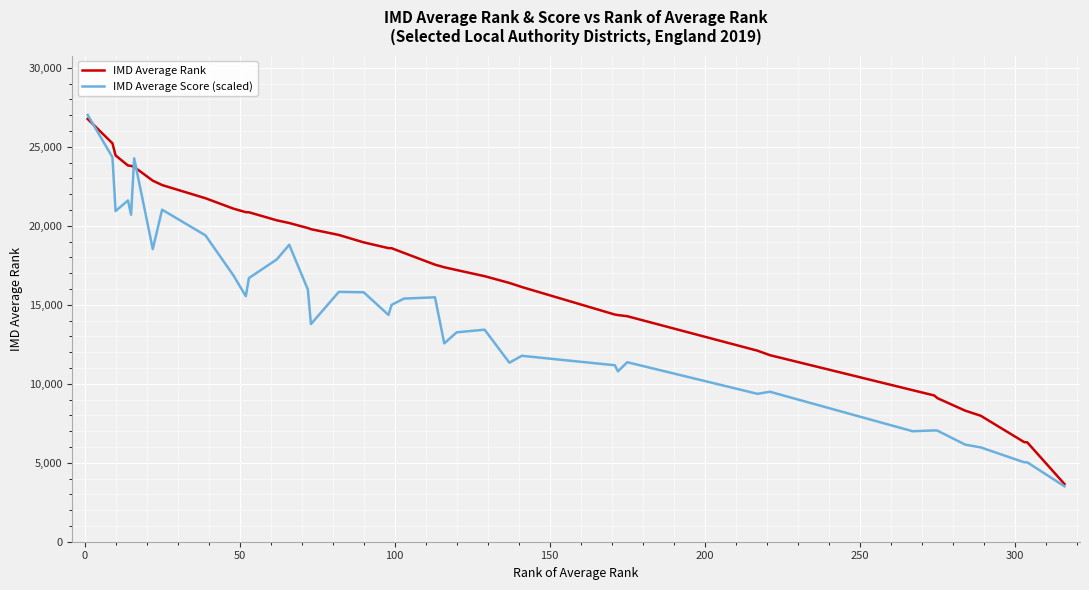

Which series has the largest range (max minus min)?

IMD Average Score (scaled)